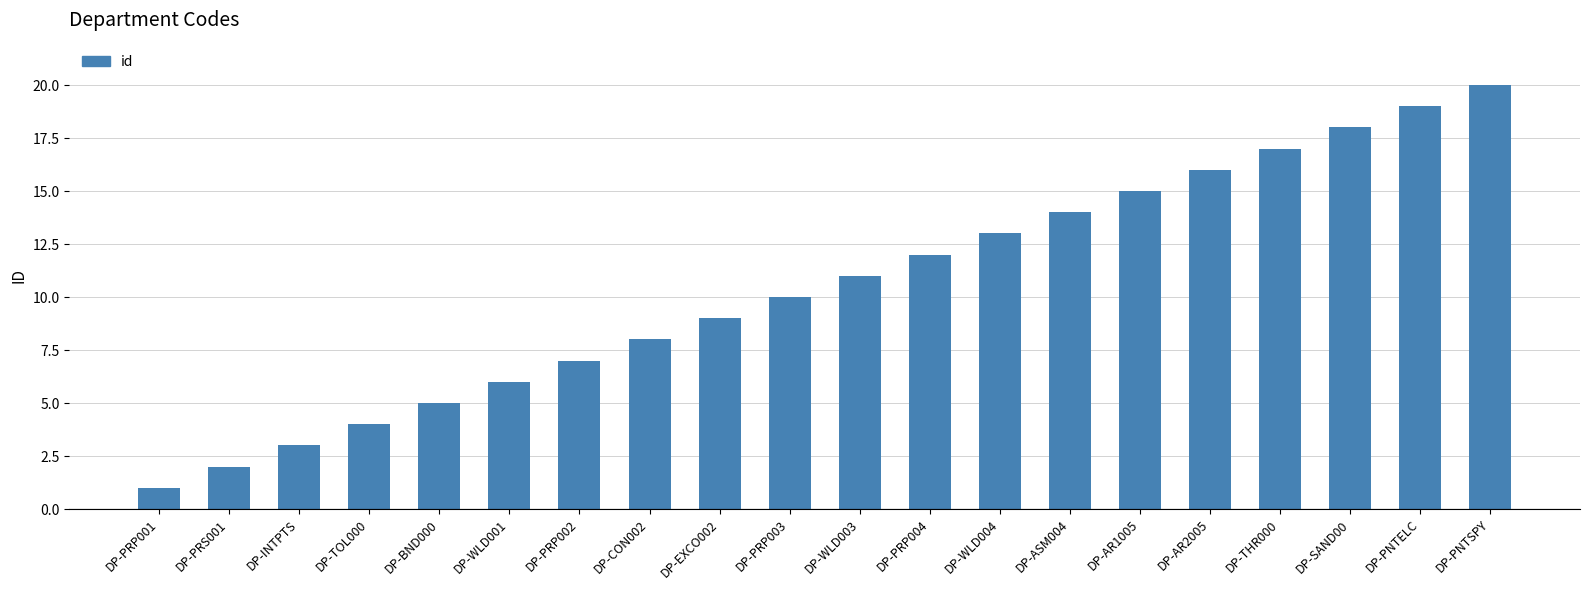

How many values are below 11?

10